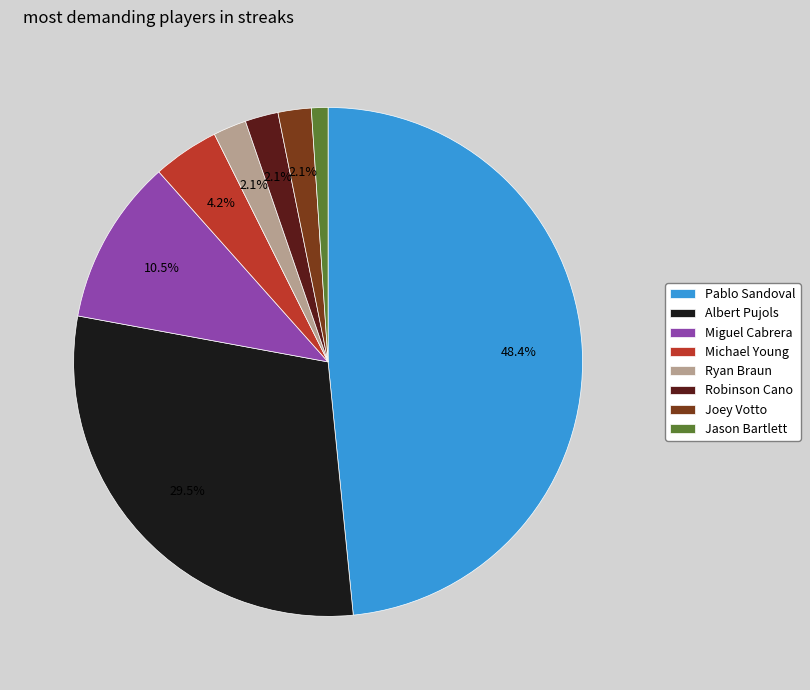

Which has a higher value, Pablo Sandoval or Albert Pujols?

Pablo Sandoval